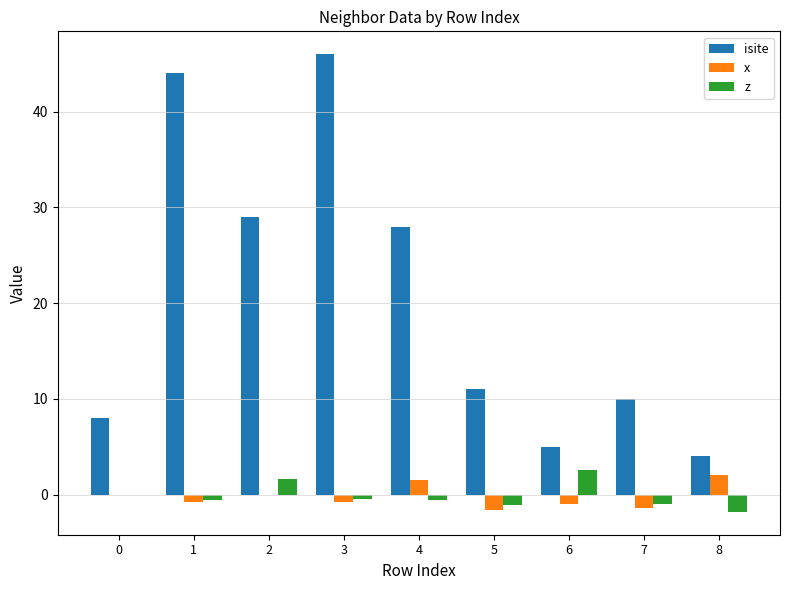

Which series has the largest total across all categories?

isite